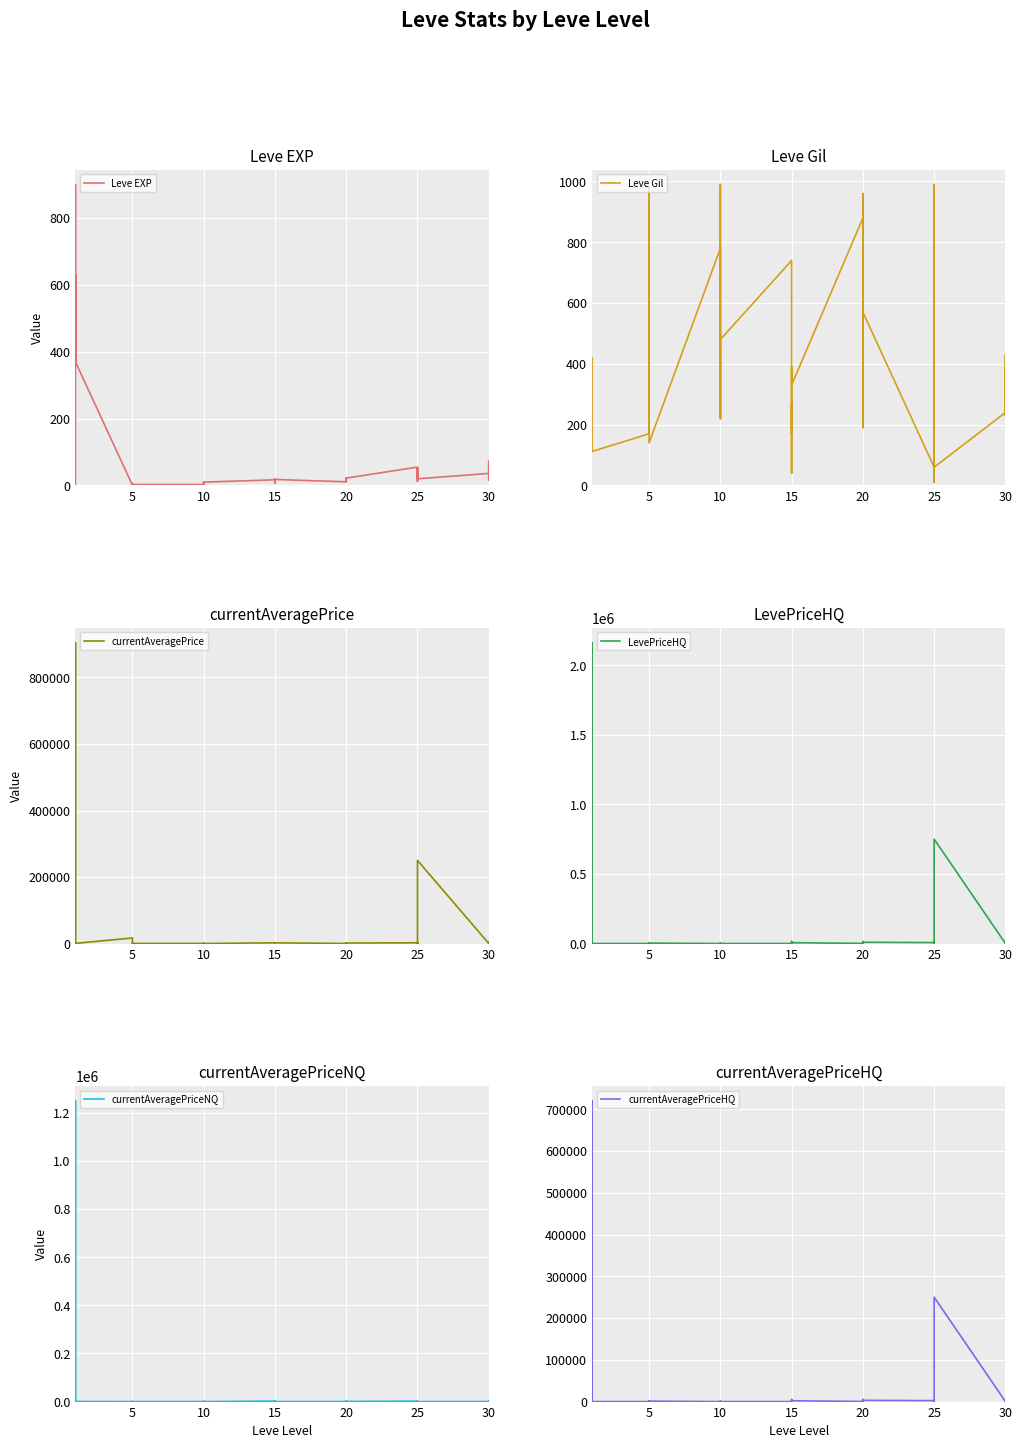

Count the number of data series in this chart.

6